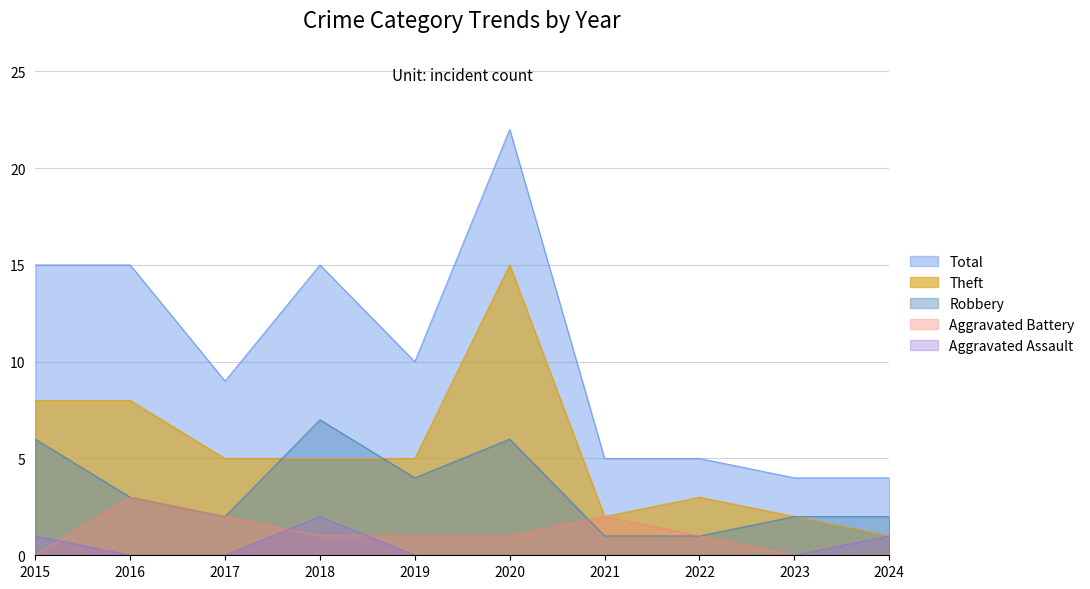

After their last crossing, which series has the higher values: Aggravated Battery or Robbery?

Aggravated Battery